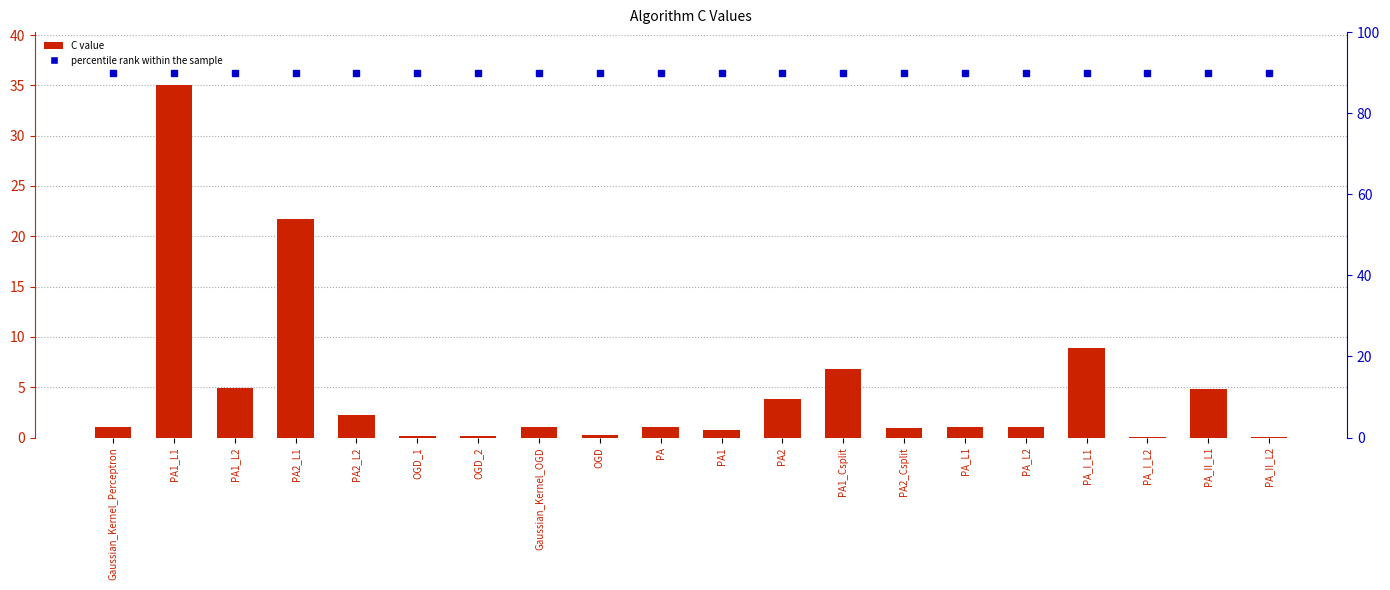

What is the minimum value shown in the chart?

0.1